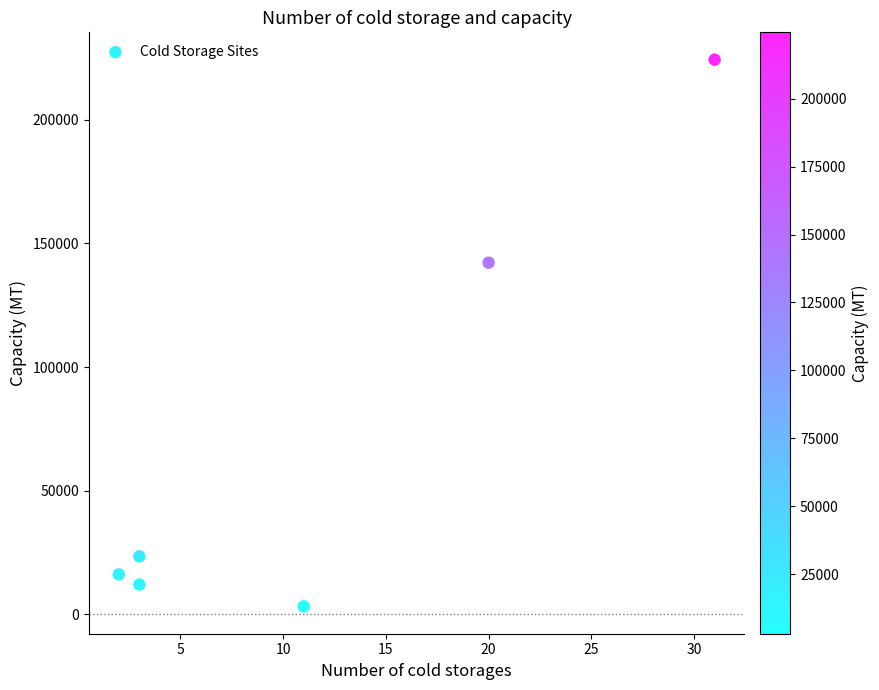

What is the range of X values (max minus min)?

29